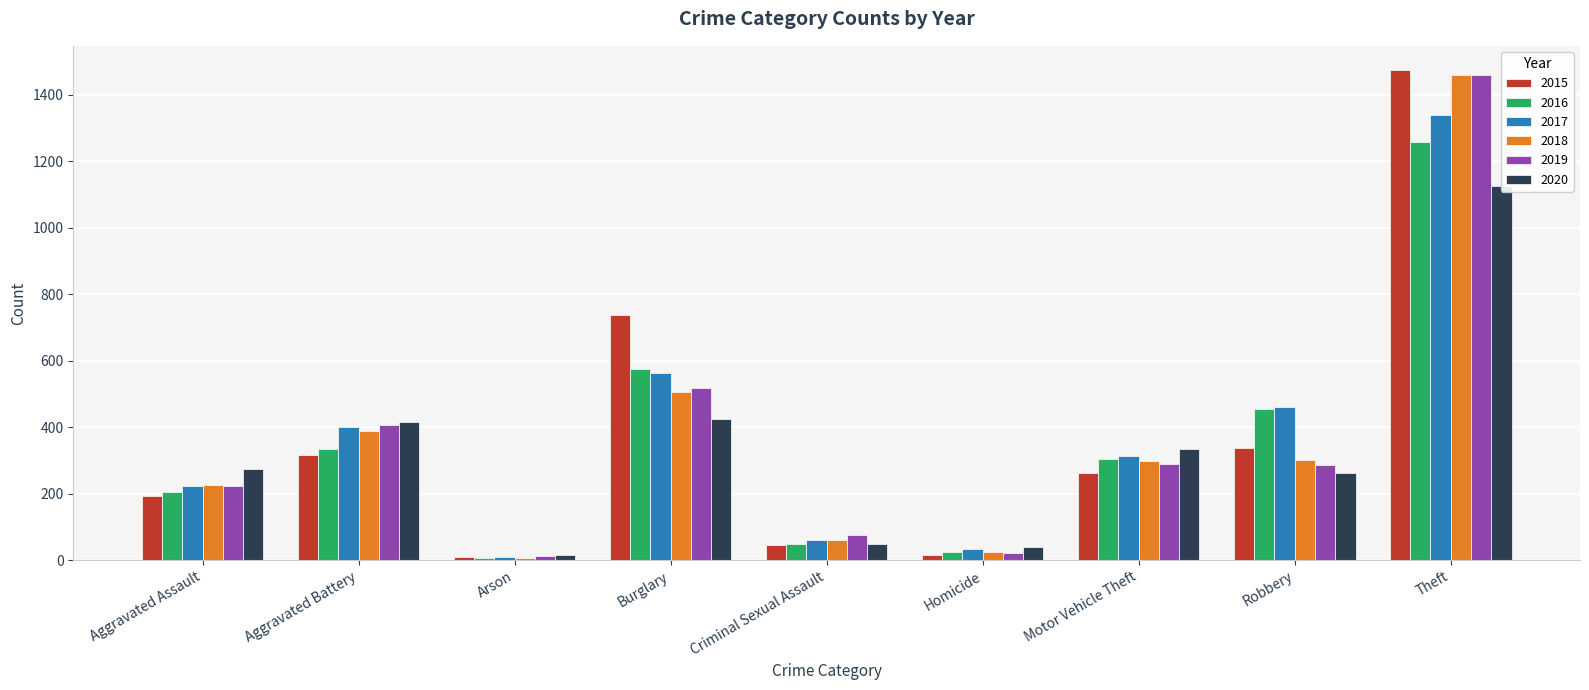

Between Aggravated Assault and Aggravated Battery, which series saw the biggest shift?

2019